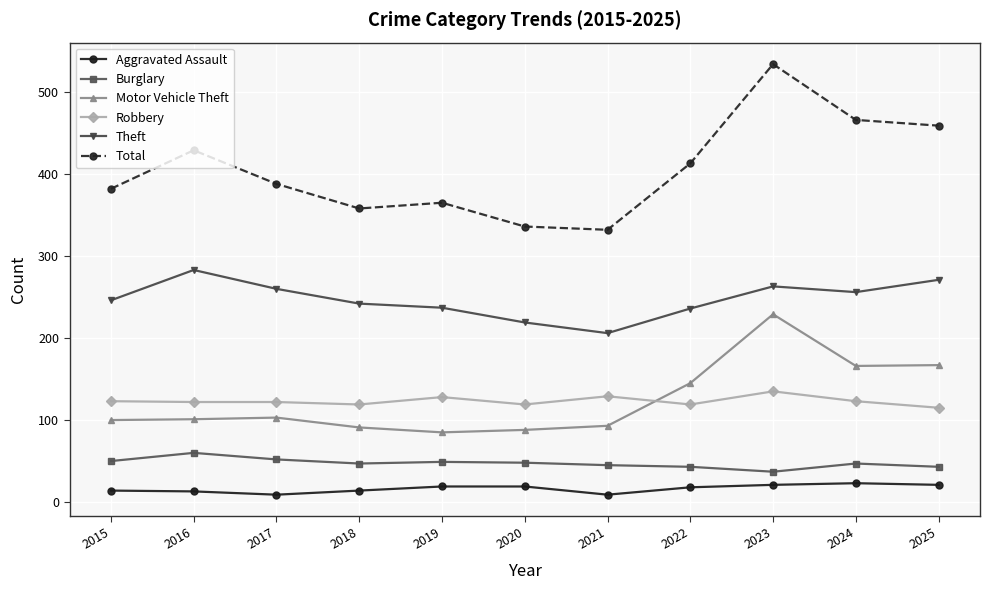

True or false: Burglary and Robbery intersect in this chart.

False